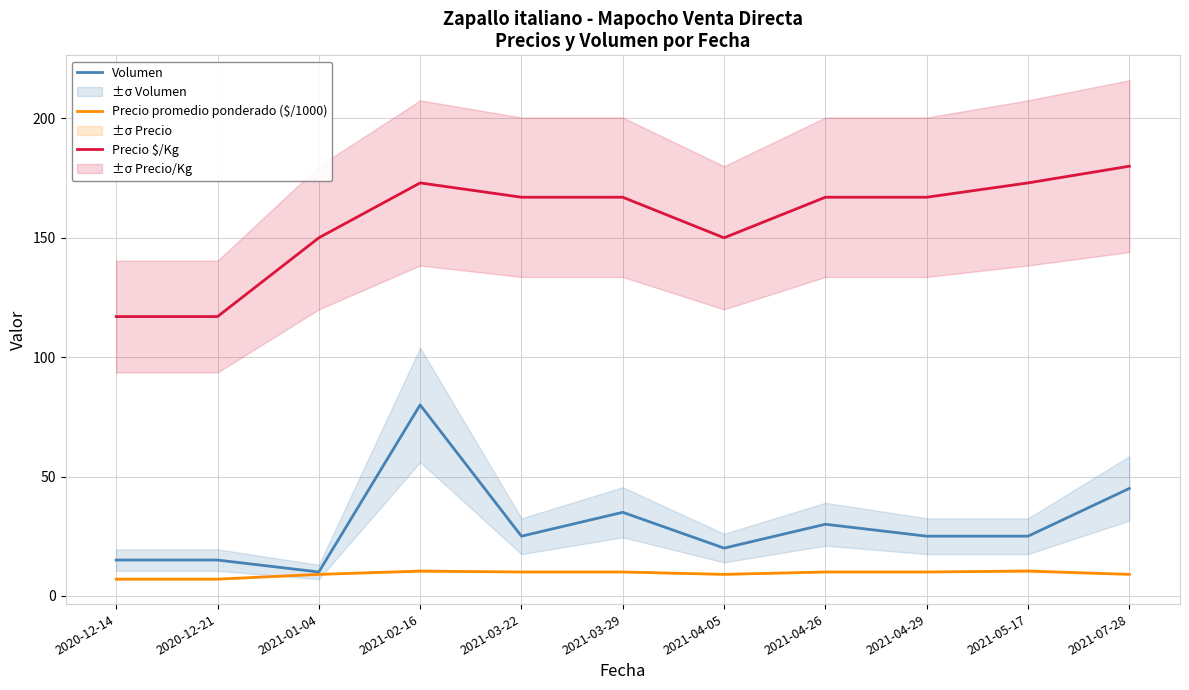

How many values in the Volumen series are below 25?

4